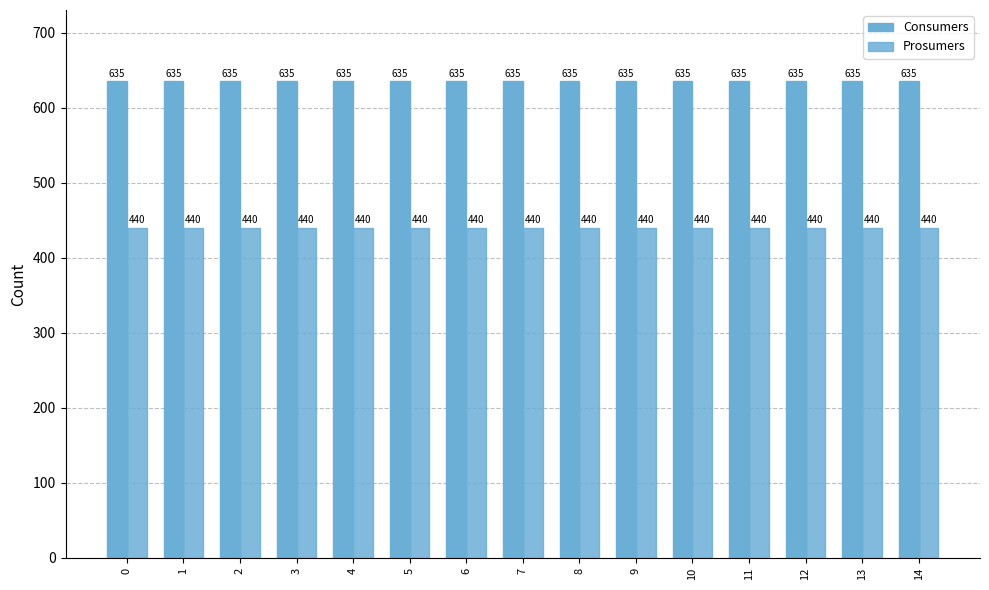

How many bars are there in total?

30